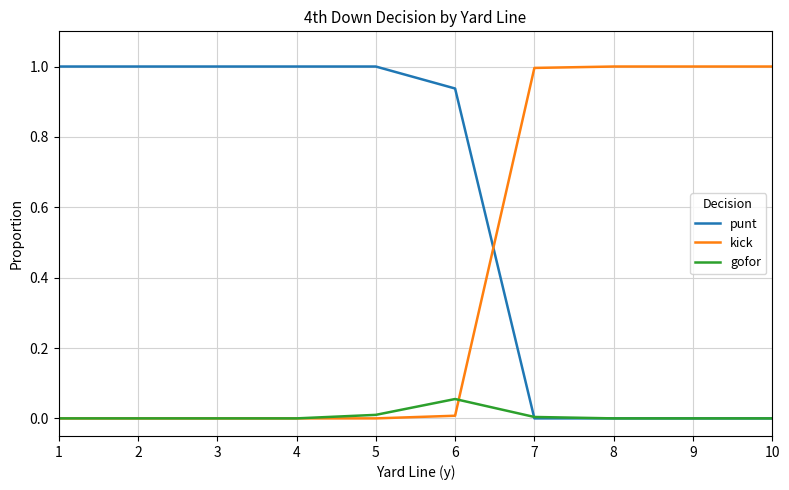

What is the total value across all series at 8?

1.0